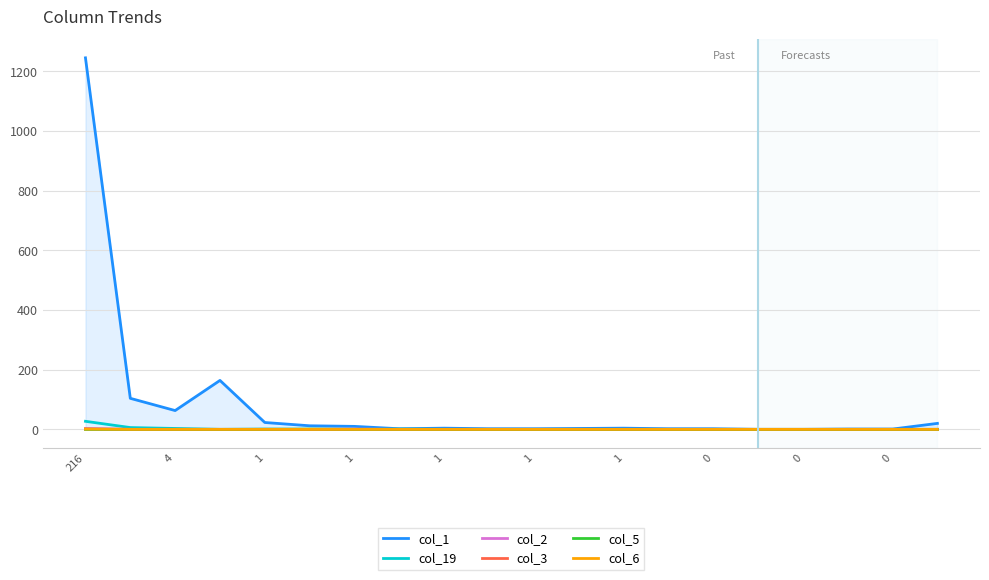

Is this an area chart (filled region under the line)?

Yes